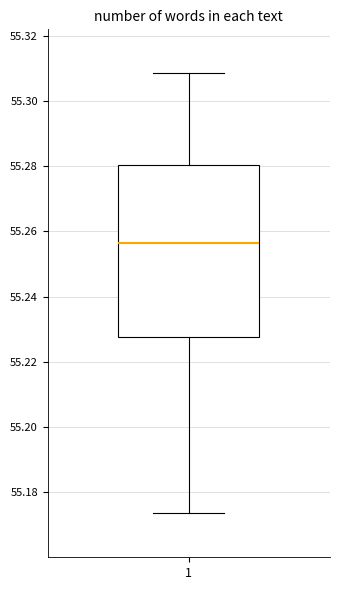

Read this box plot against the y-axis: the position of the median line, the range covered by the box, and the ends of both whiskers. The values are not printed on the chart, so give them approximately, as read against the axis.

median 55.256, box 55.228 to 55.280, whiskers 55.174 to 55.308